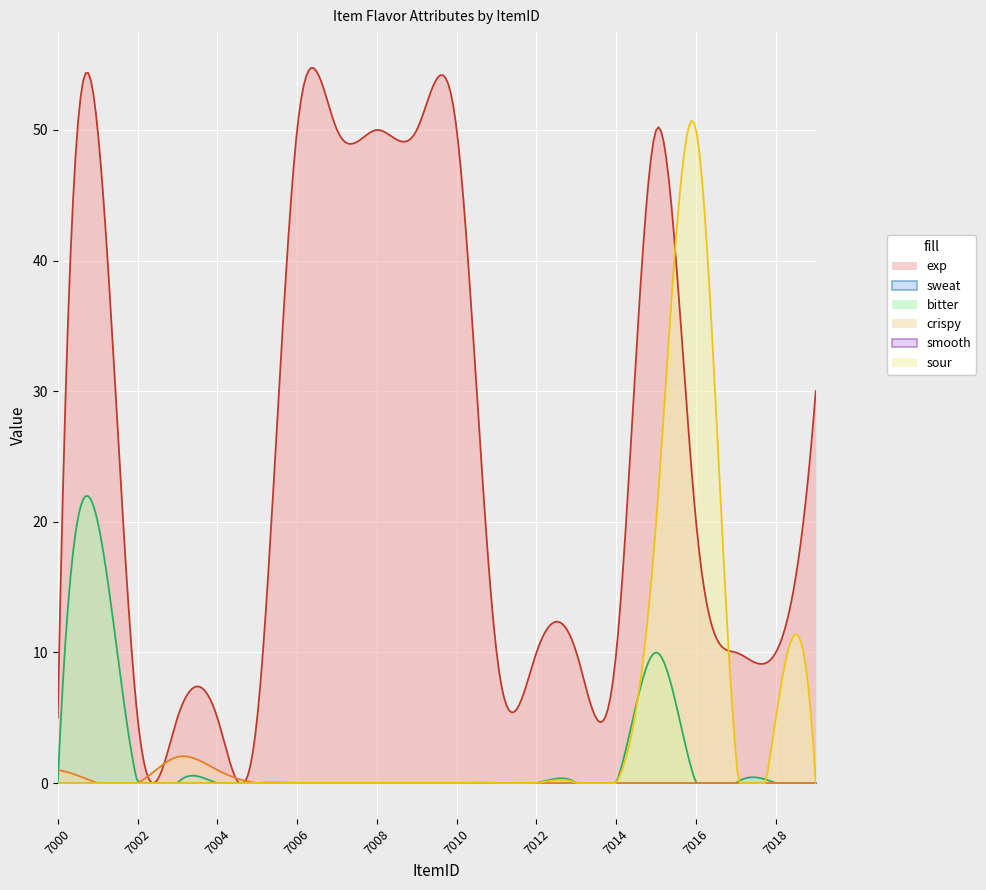

Is it true that sour equals -16 at 7001?

False